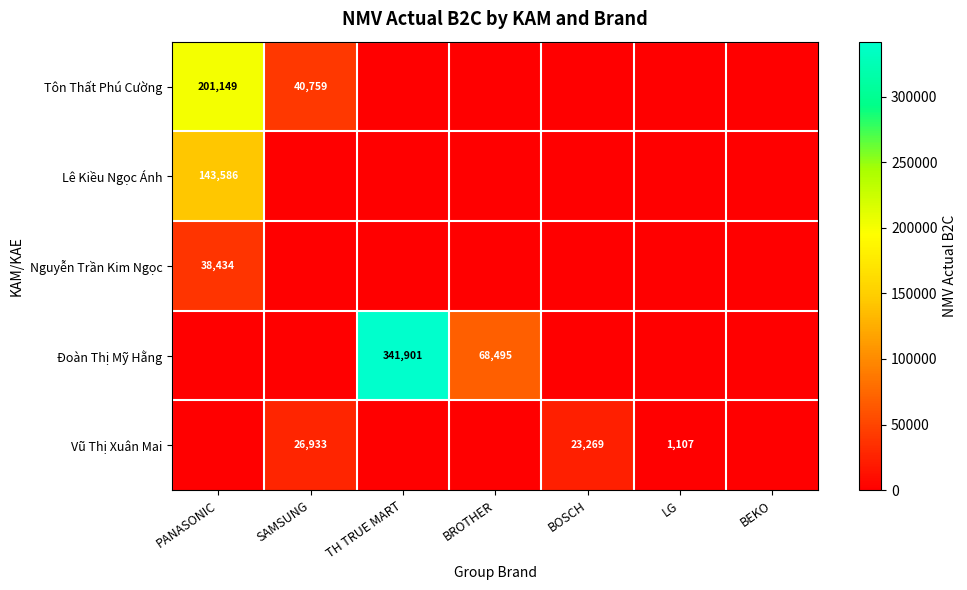

What is the total value across all series at BOSCH?

23269